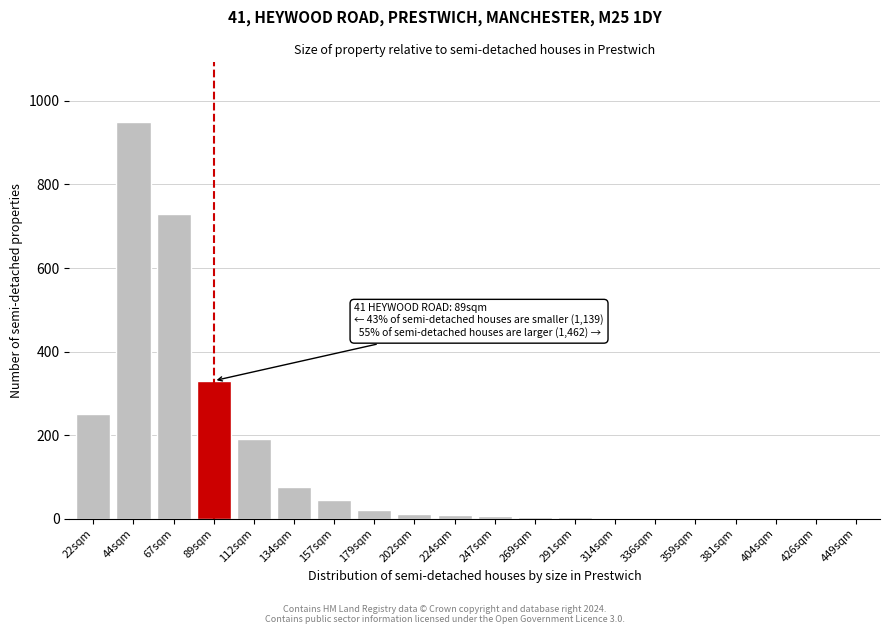

What is the sum of all values?

2629